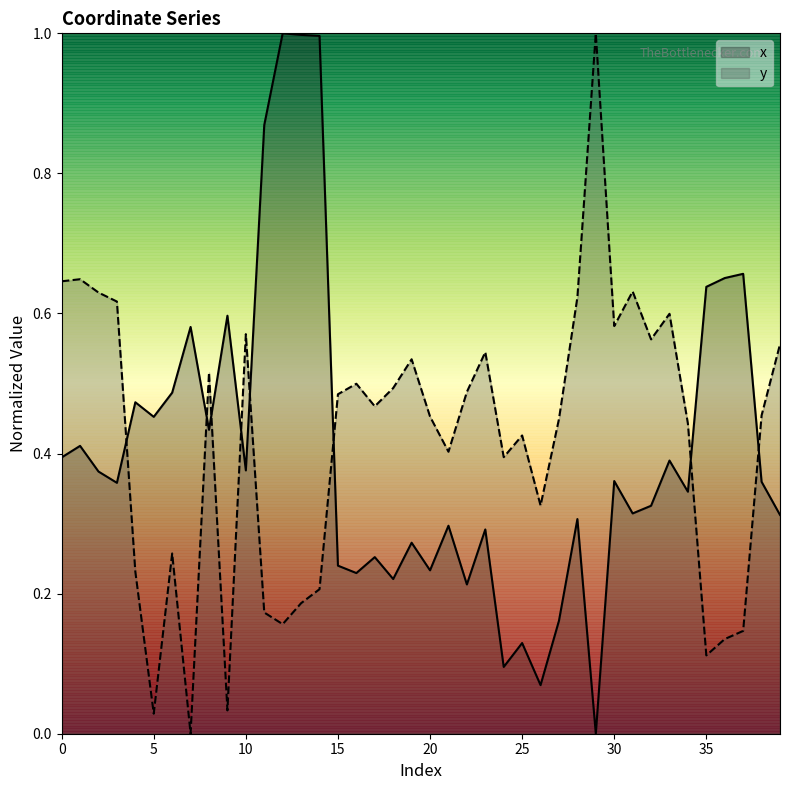

At which label does y reach its peak?

29